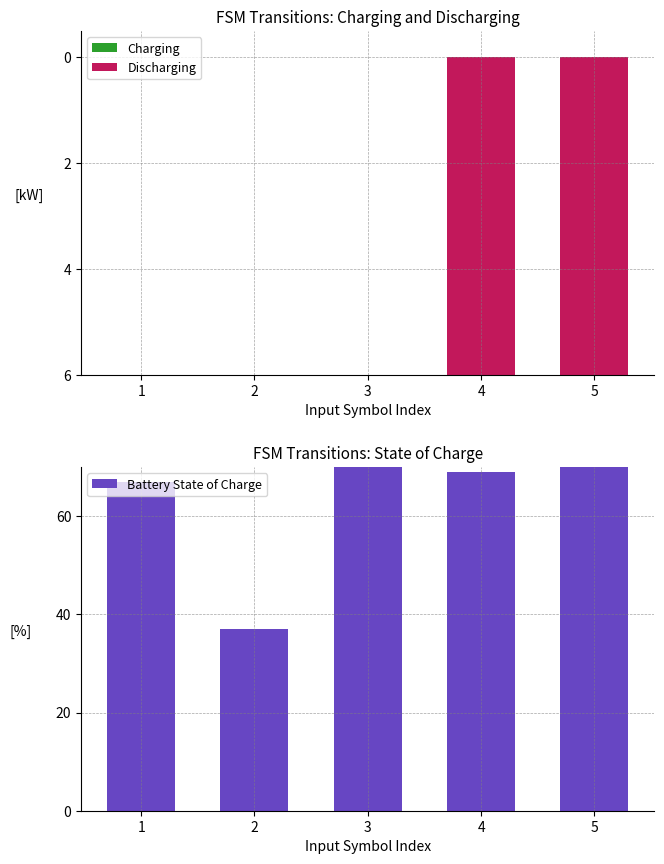

At 5, list the series in order from largest to smallest.

Battery State of Charge, Charging, Discharging